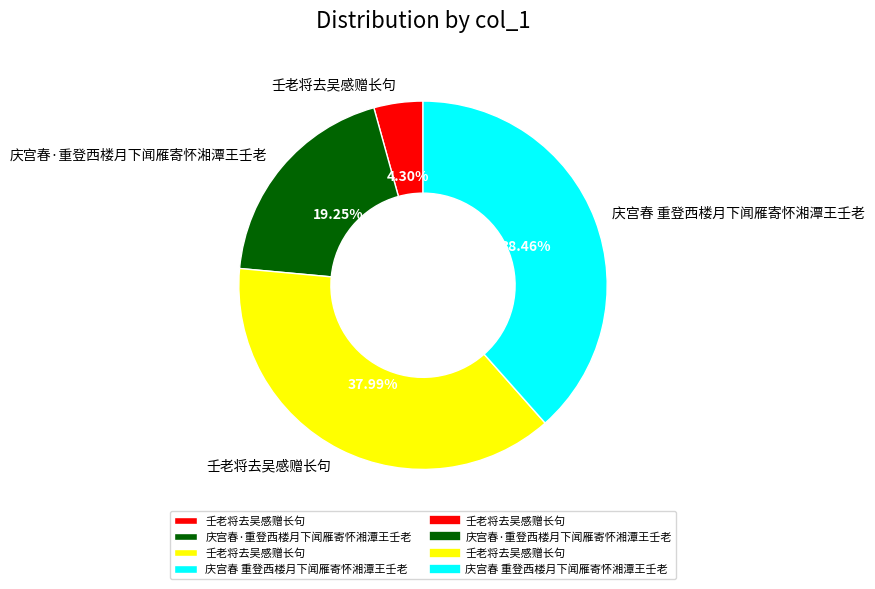

Does any single category account for the majority?

No